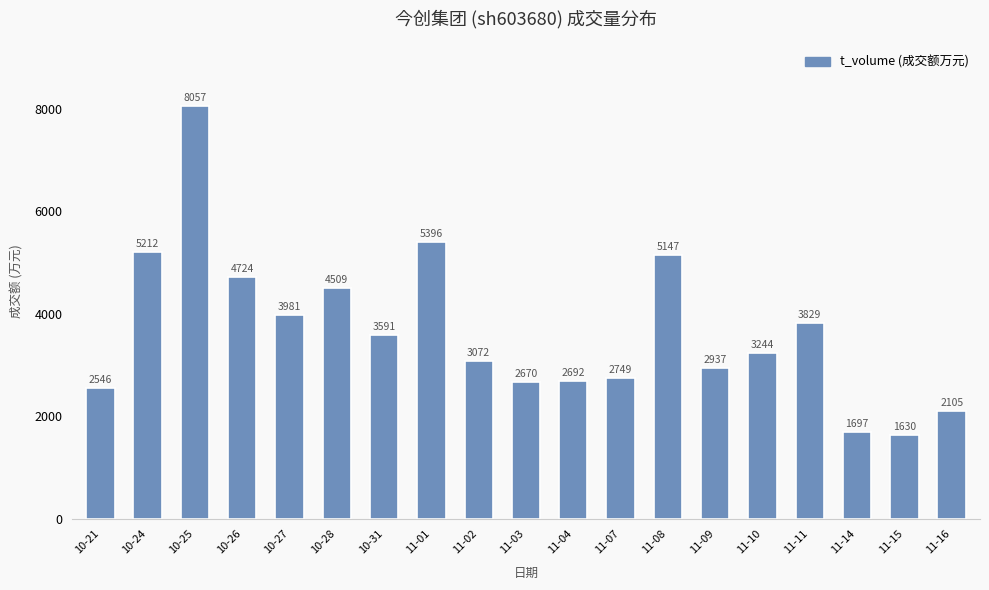

The chart shows a value of 2670 at 11-03. True or false?

True